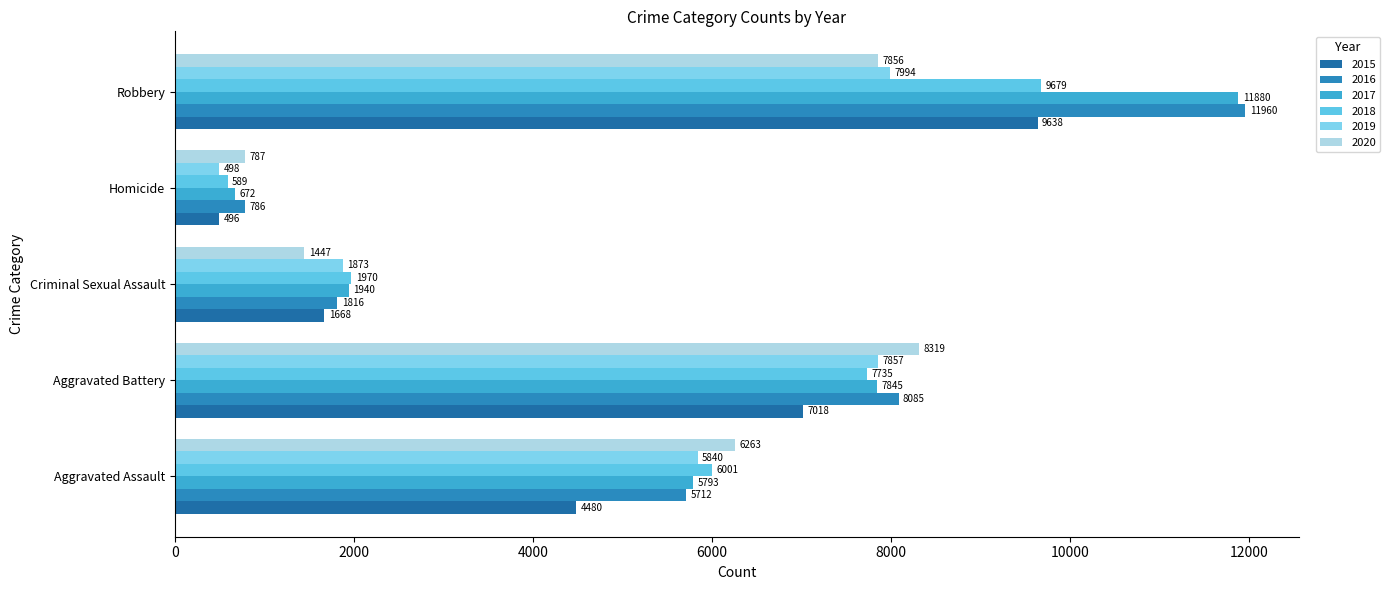

How many series are shown in this chart?

6